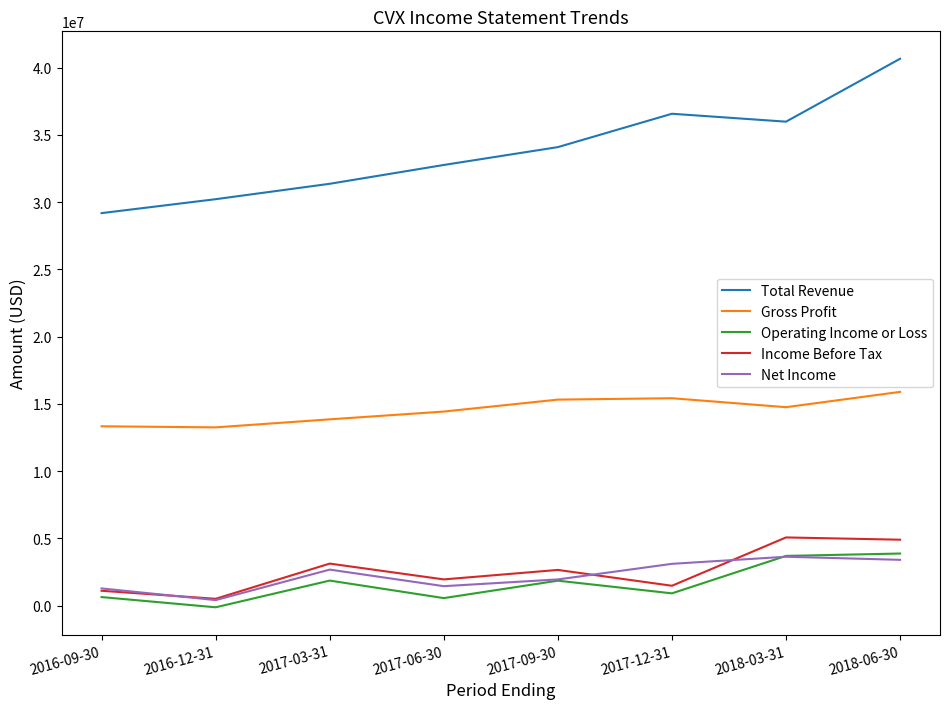

What is the spread (max minus min) of values at 2018-03-31?

32342000